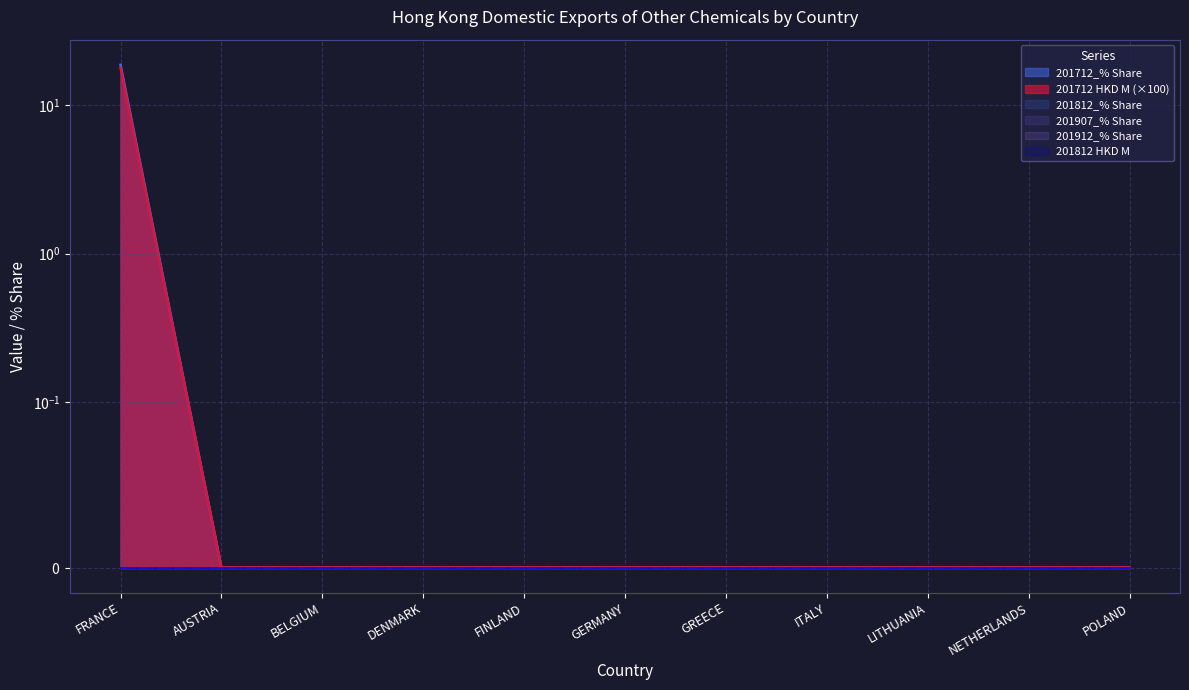

True or false: 201812 HKD M and 201812_% Share intersect in this chart.

False